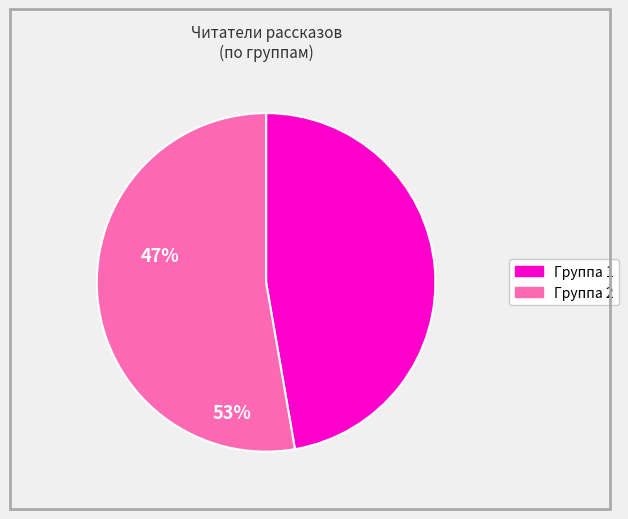

Is there a majority slice in this chart?

Yes